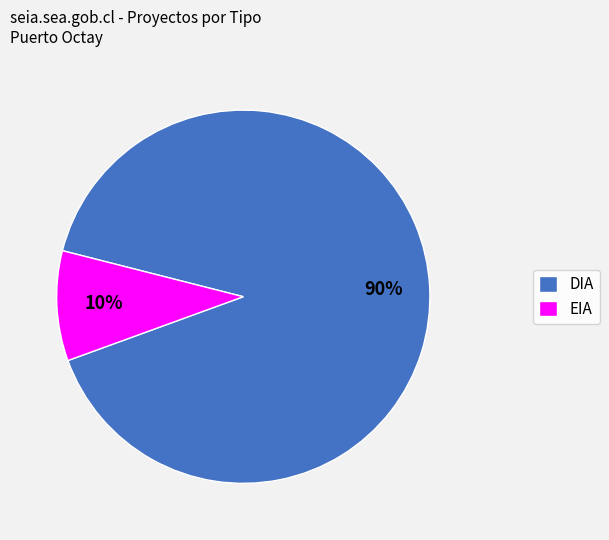

To the nearest percent, what is the average slice percentage?

50%